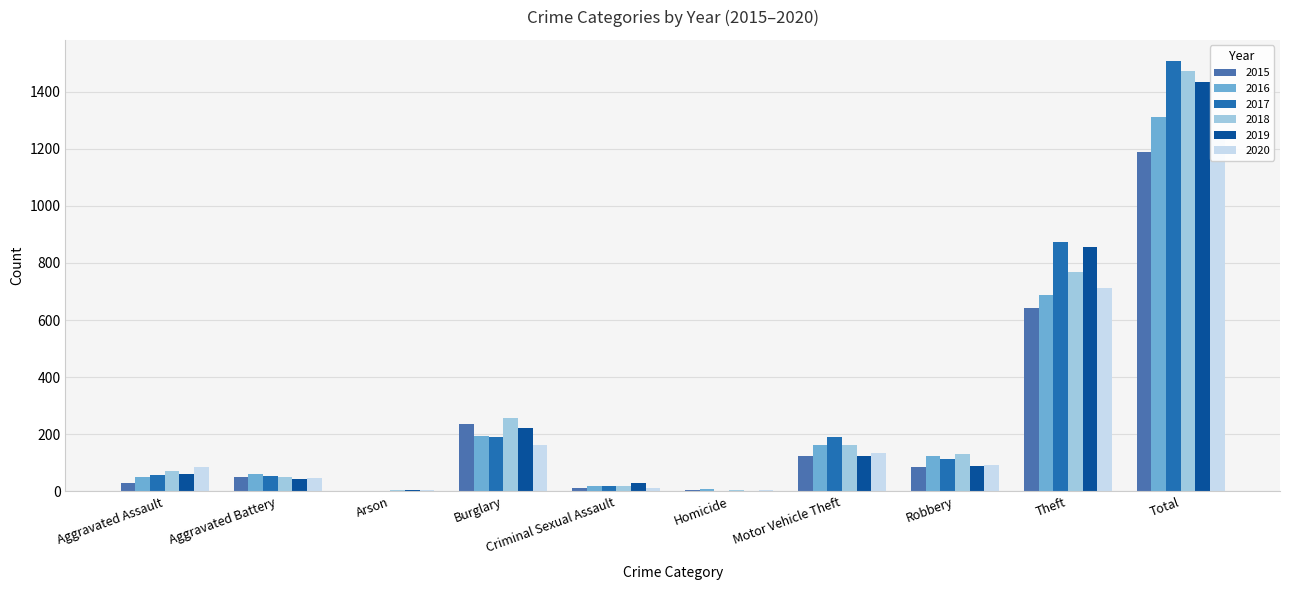

What is the value of the 2015 bar at the 9th from the left?

641